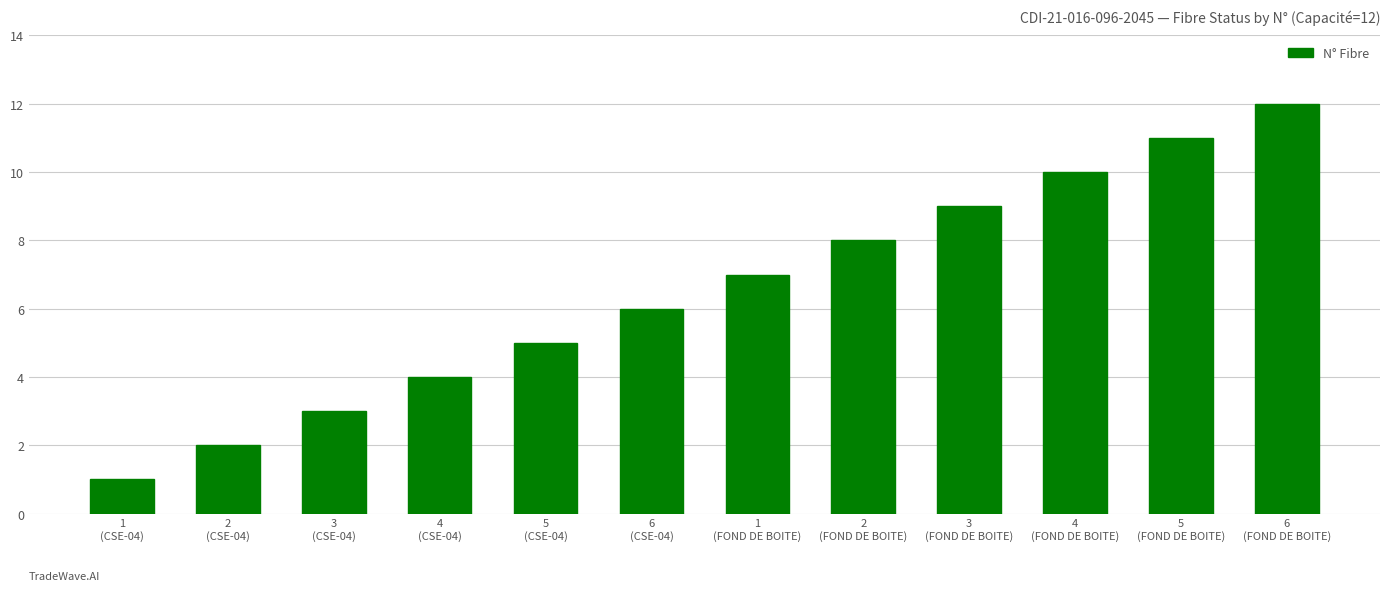

How many categories are shown in the chart?

12